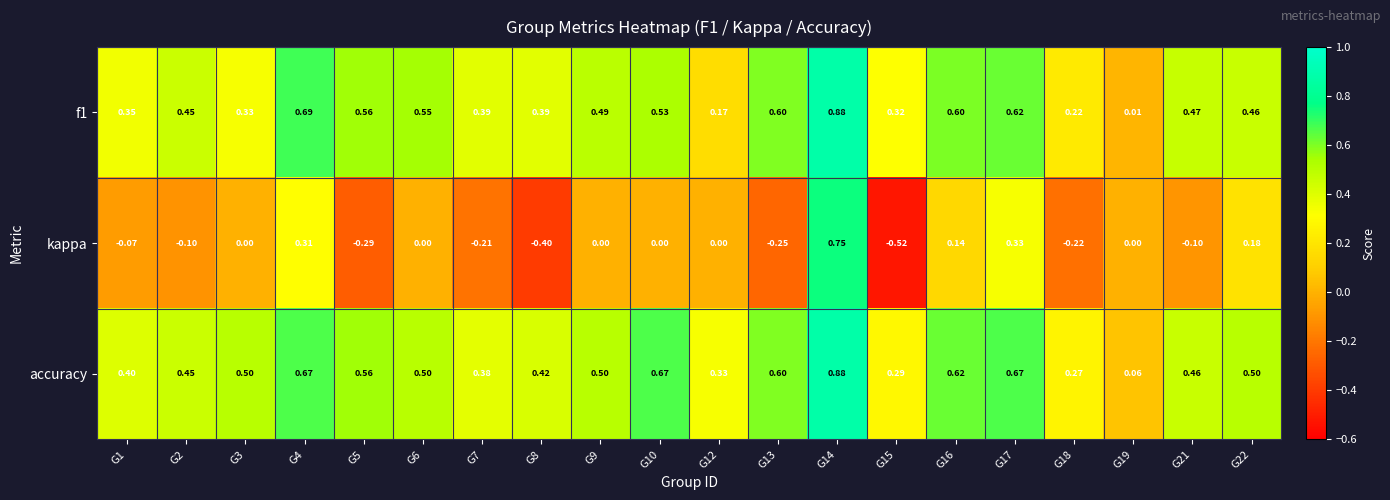

Which series has the widest spread of values?

kappa